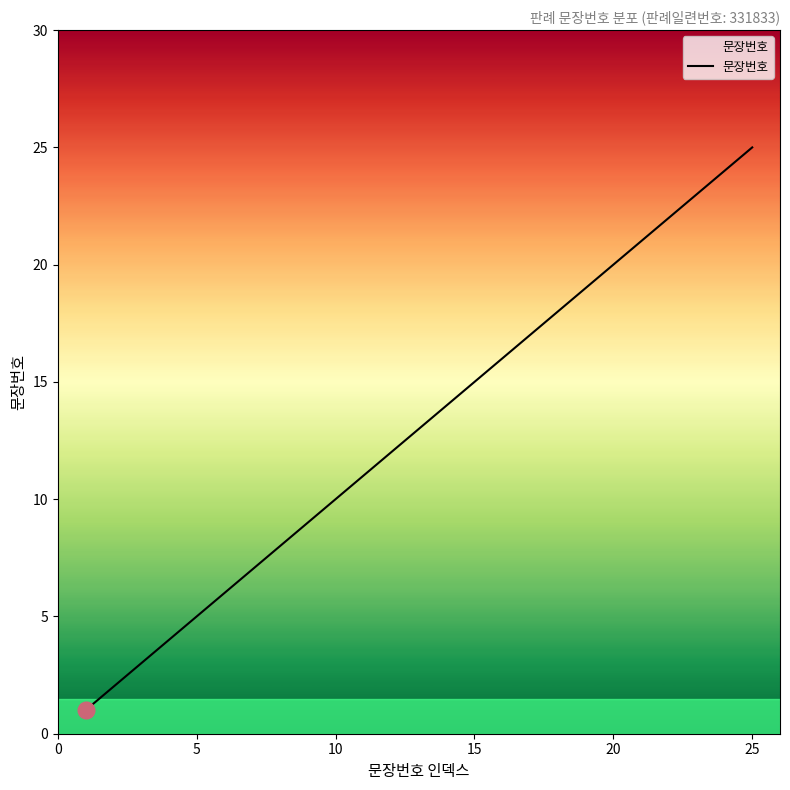

What is the difference between the maximum and minimum values?

24